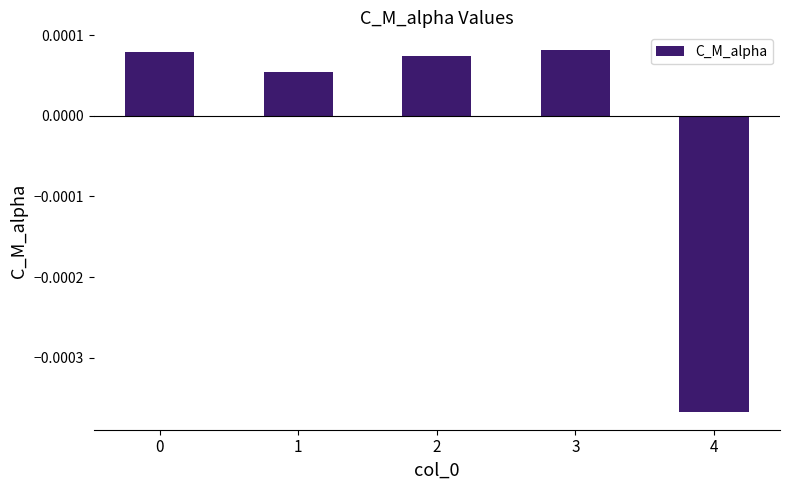

Does the chart contain any negative values?

Yes